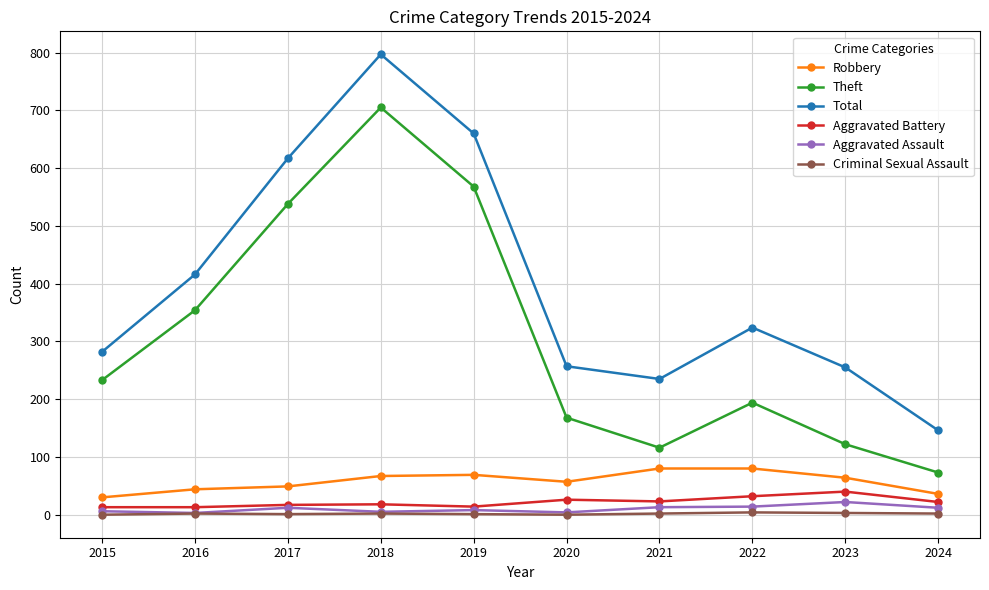

Is the value of Robbery at 2017 greater than the value of Total at 2023?

No